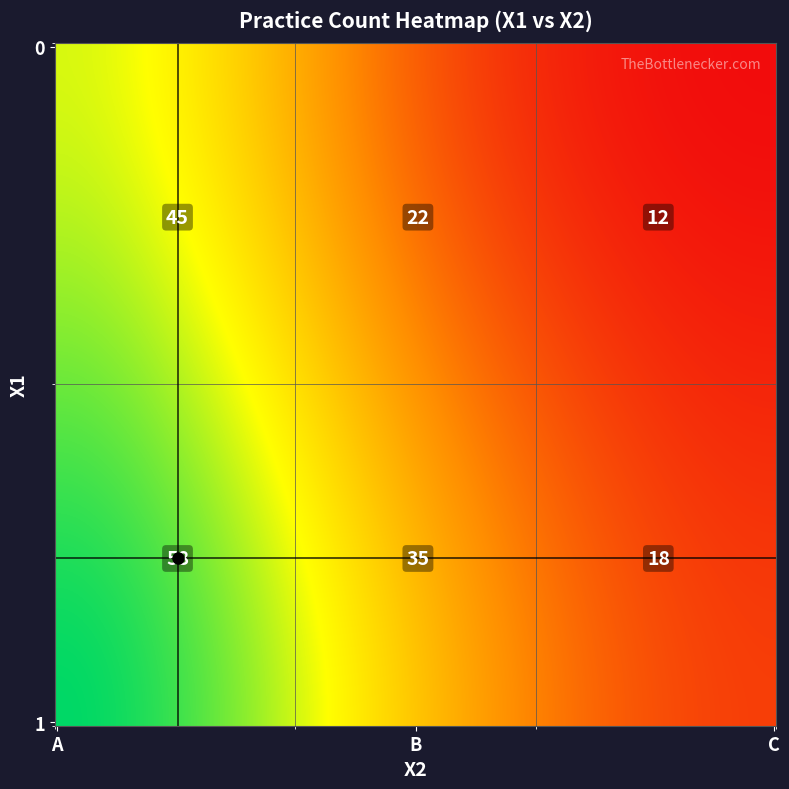

Reading left to right, extract all data points from this chart.

45	22	12	58	35	18